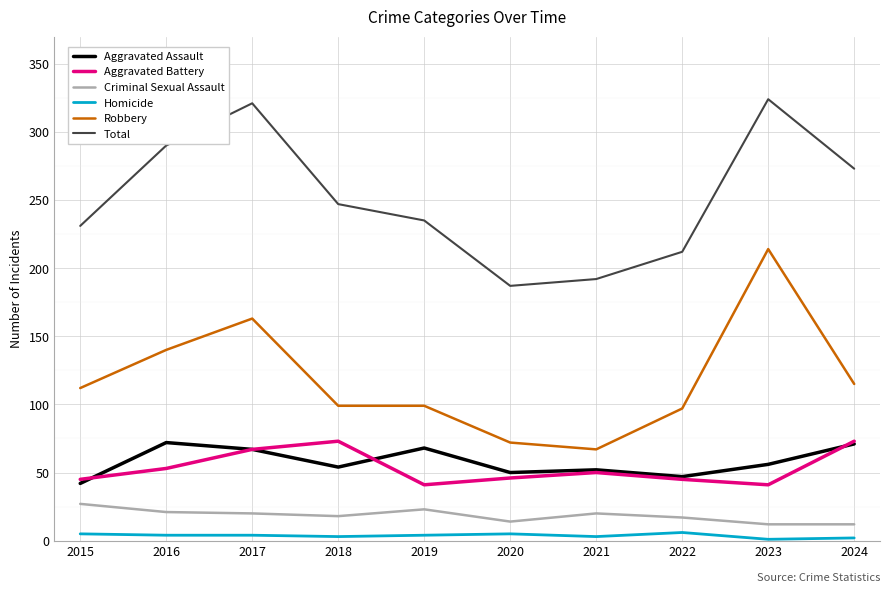

What is the difference between the Criminal Sexual Assault values at 2023 and 2015?

15